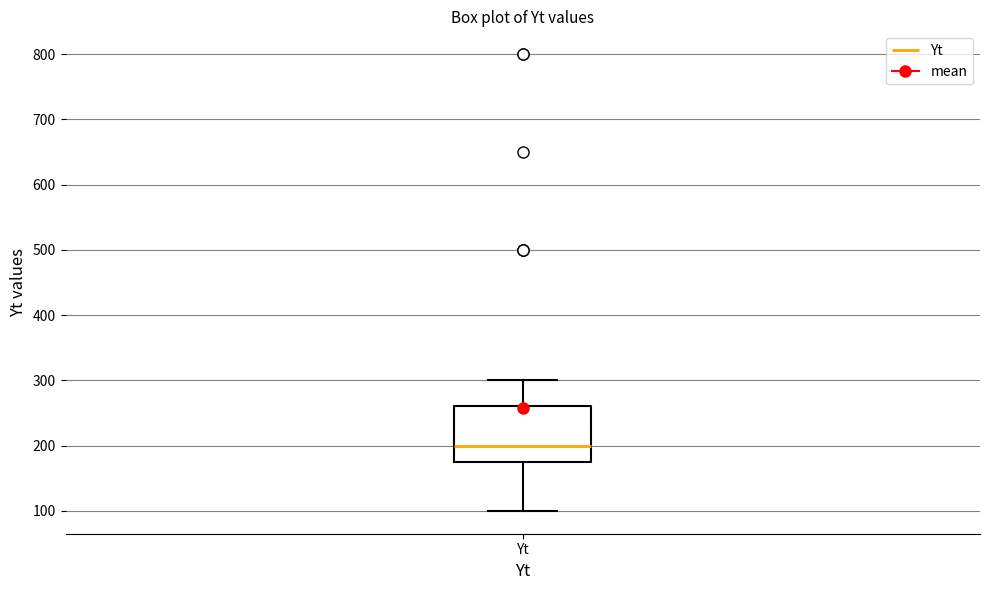

Read this box plot against the y-axis: the position of the median line, the range covered by the box, and the ends of both whiskers. The values are not printed on the chart, so give them approximately, as read against the axis.

median 200, box 180 to 260, whiskers 100 to 300